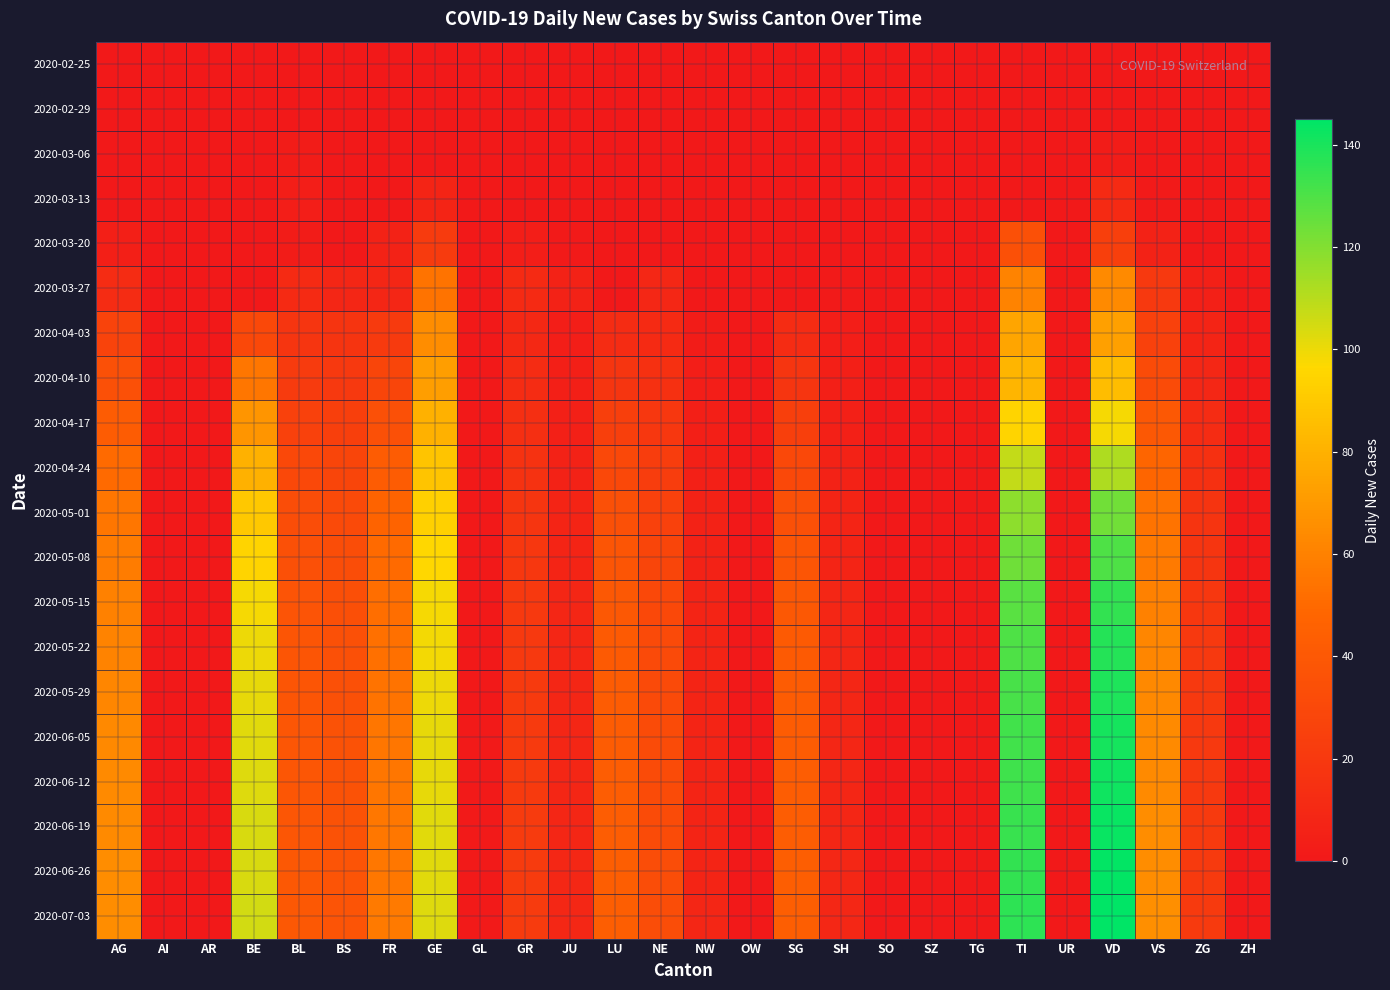

At how many categories does at least one series exceed 26?

12